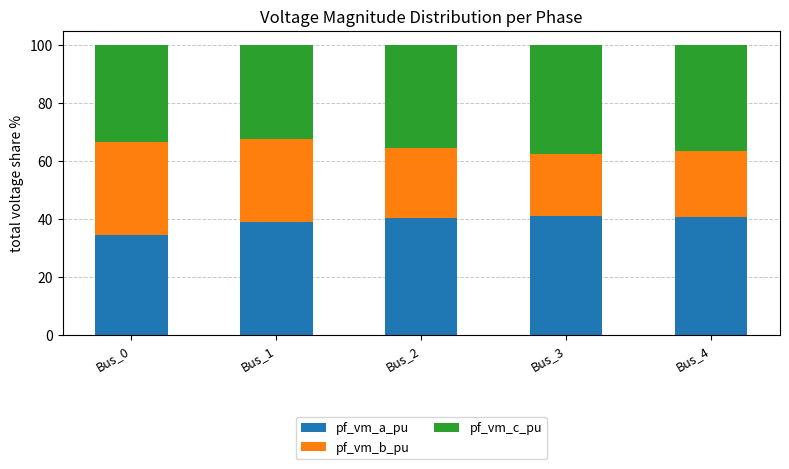

What is the sum of all pf_vm_a_pu values?

195.0